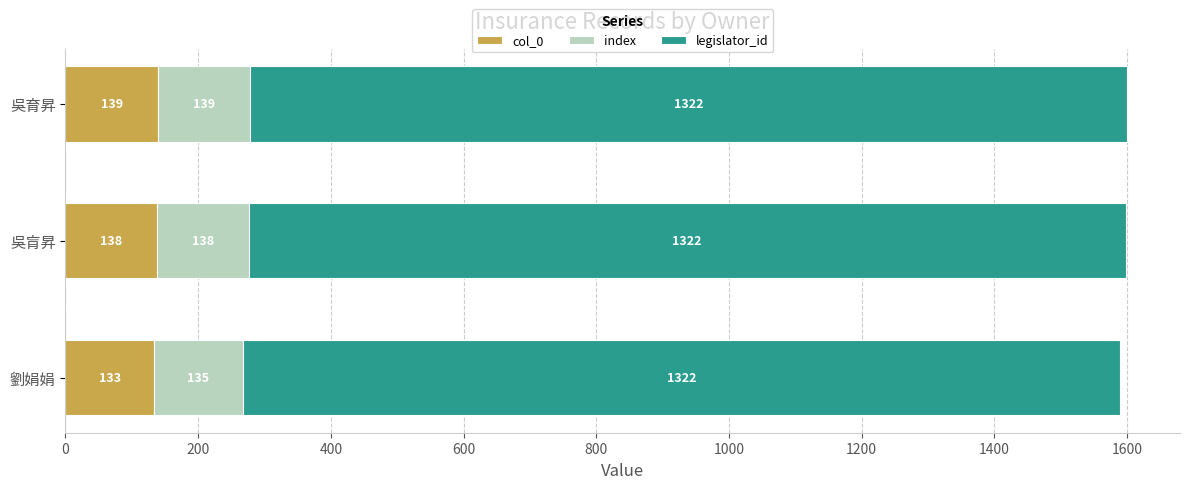

The value of col_0 at 吳育昇 is 51. True or false?

False